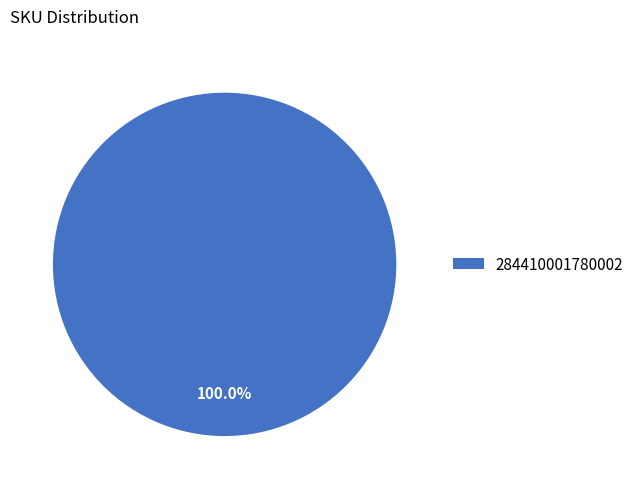

Is there any slice that represents more than half of the pie?

Yes